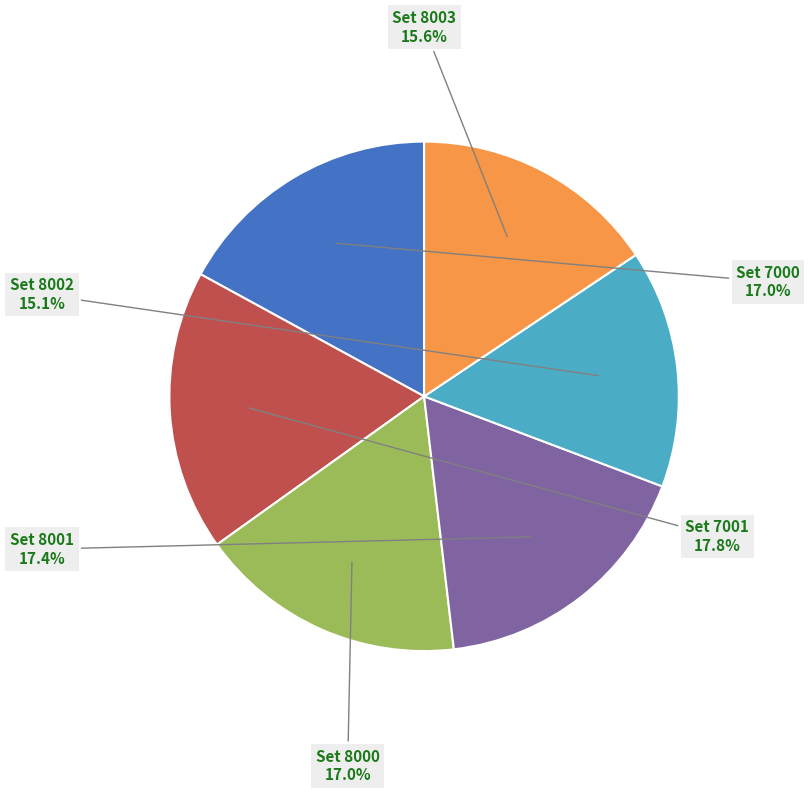

Is there any slice that represents more than half of the pie?

No